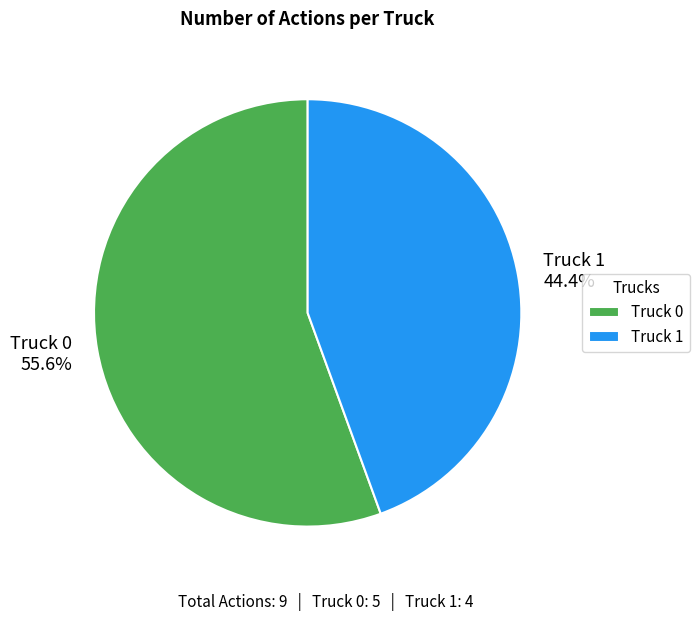

To the nearest percent, what portion does Truck 0 represent?

56%